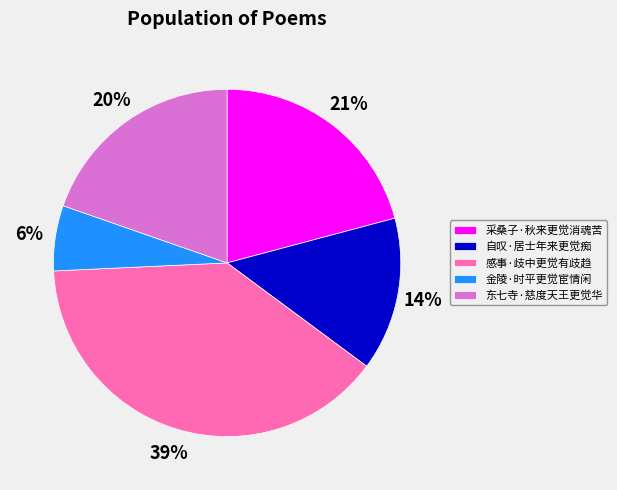

To the nearest percent, what is the combined percentage of 采桑子·秋来更觉消魂苦 and 感事·歧中更觉有歧趋?

60%